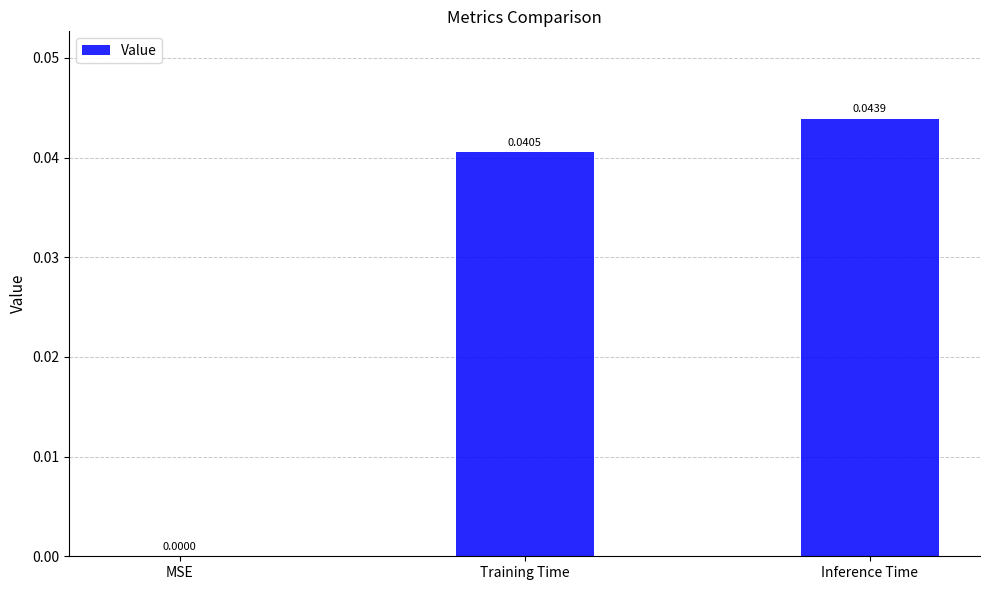

Which has a higher value, Inference Time or Training Time?

Inference Time